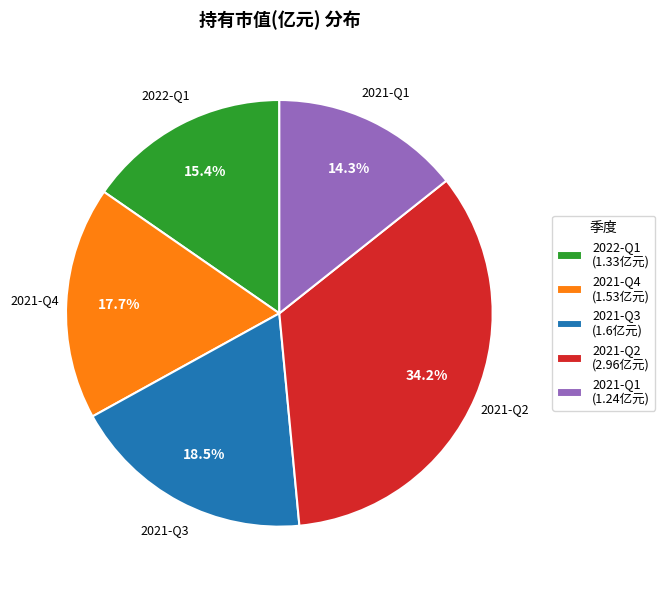

To the nearest percent, what is the difference between the largest and smallest slice percentages?

20%